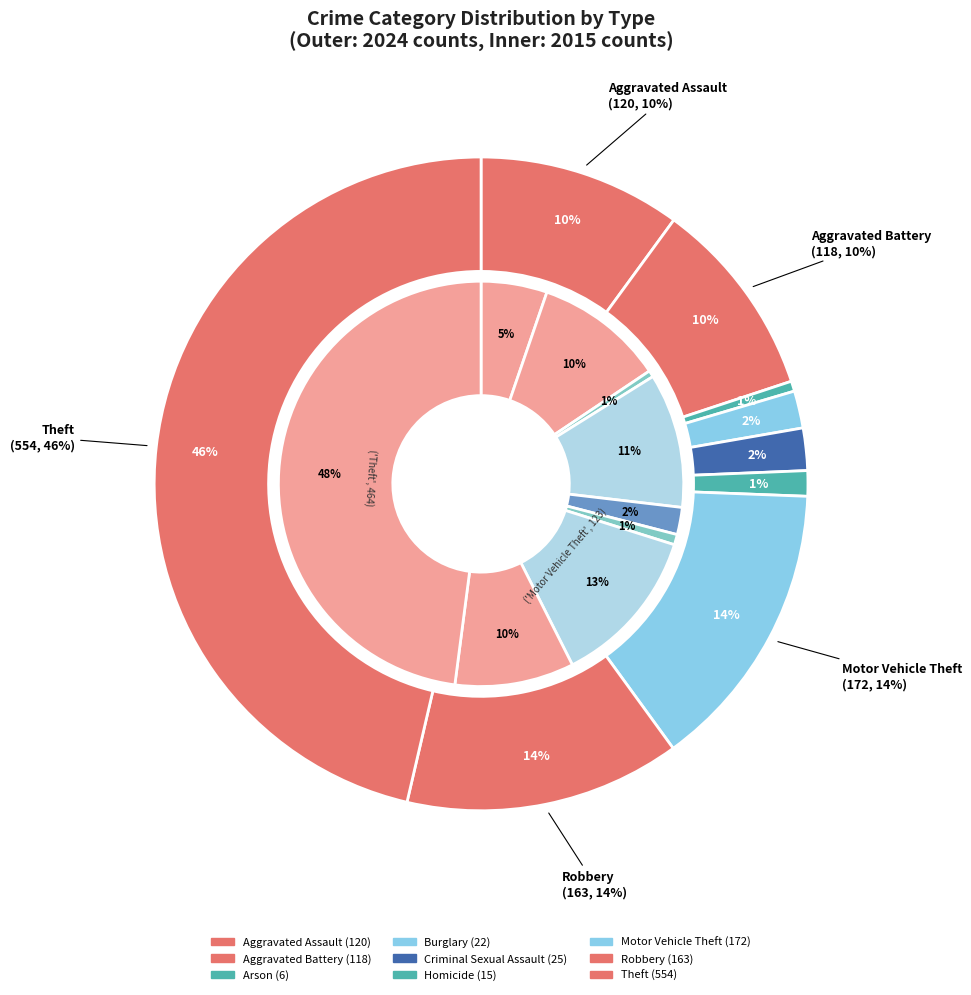

Is the sum of 4 and values_2015 greater than half?

No